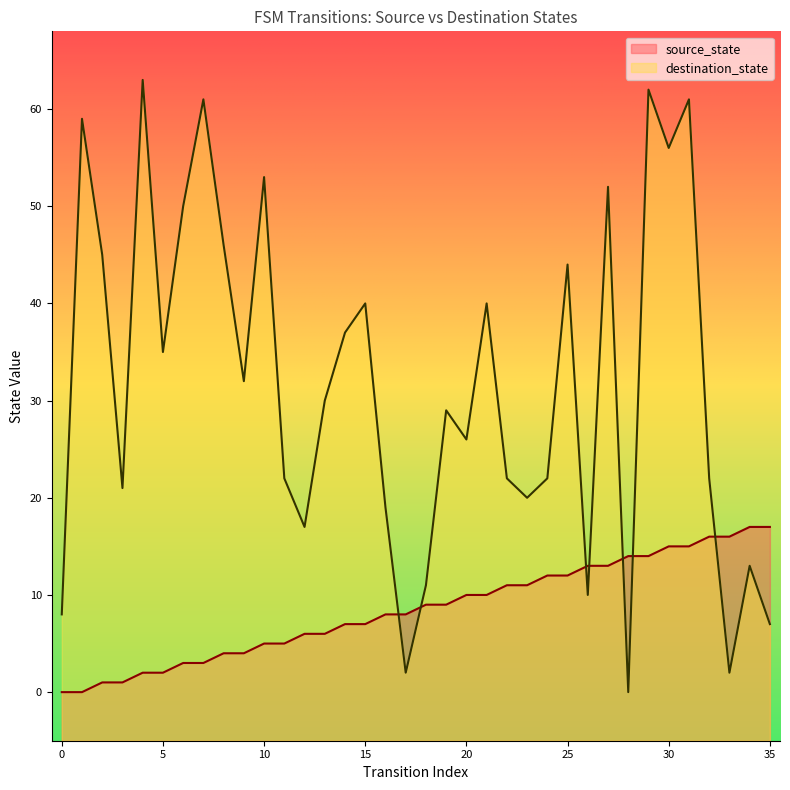

What are all the series names shown in the legend?

source_state, destination_state